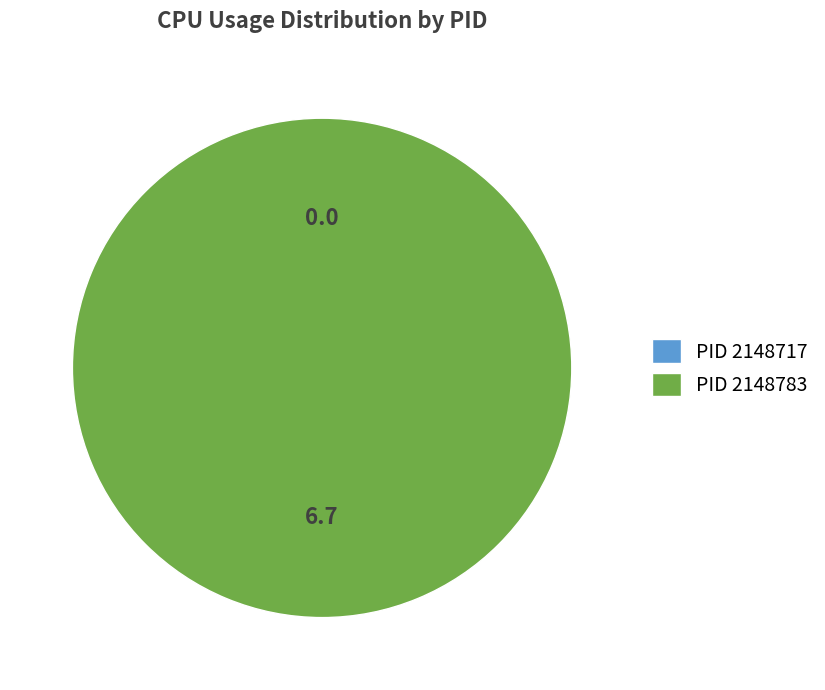

Is there a majority slice in this chart?

Yes